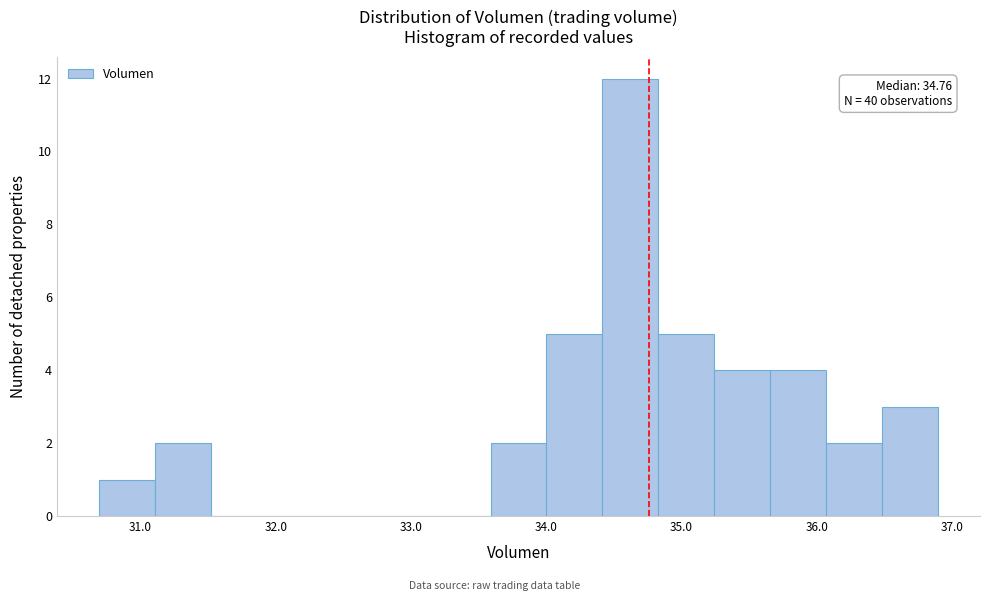

Over which range of the x-axis is the bar tallest?

34.4 to 34.8